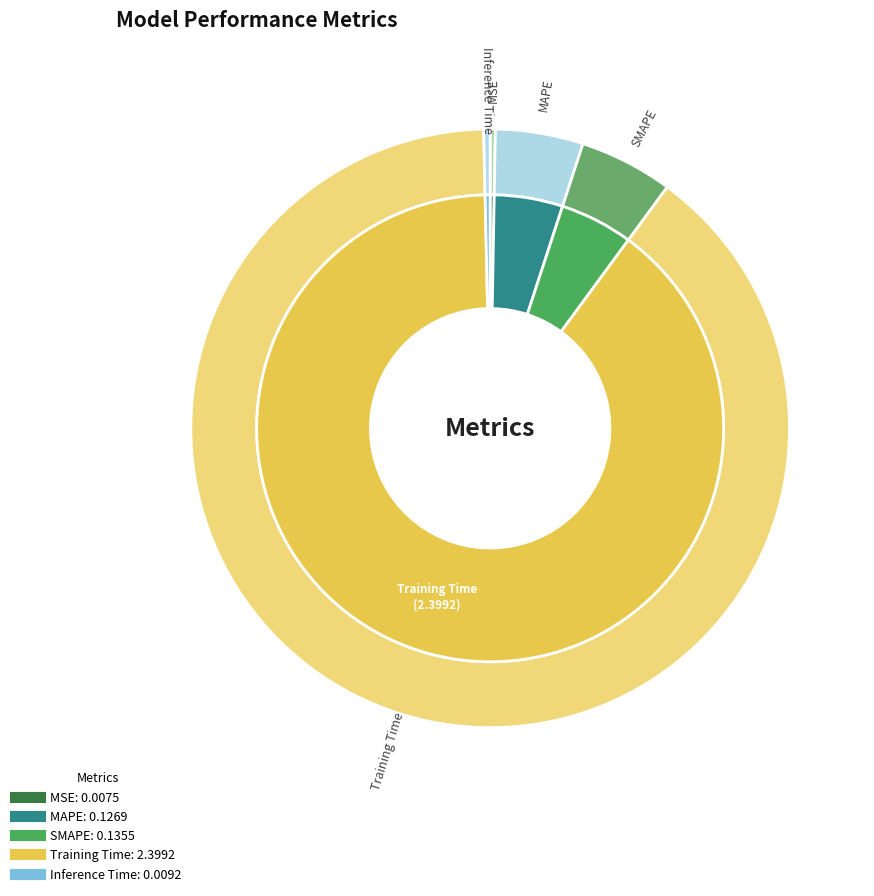

To the nearest percent, what is the difference between the Inference Time and Training Time slice percentages?

89%